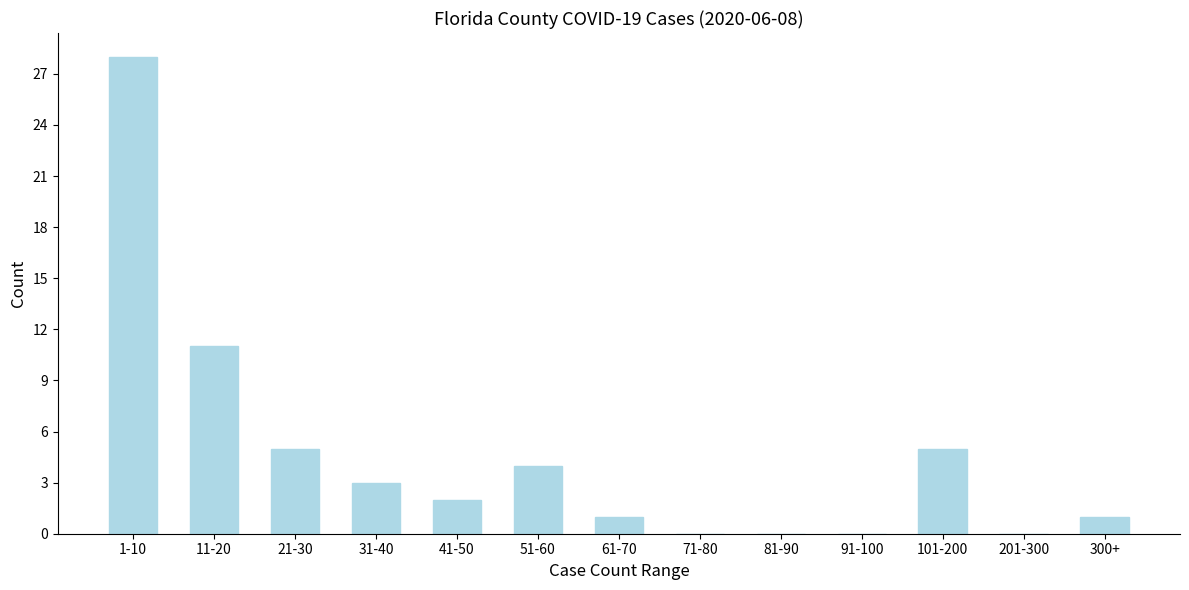

Reading left to right, what are all the values shown in this chart?

1-10=28	11-20=11	21-30=5	31-40=3	41-50=2	51-60=4	61-70=1	71-80=0	81-90=0	91-100=0	101-200=5	201-300=0	300+=1